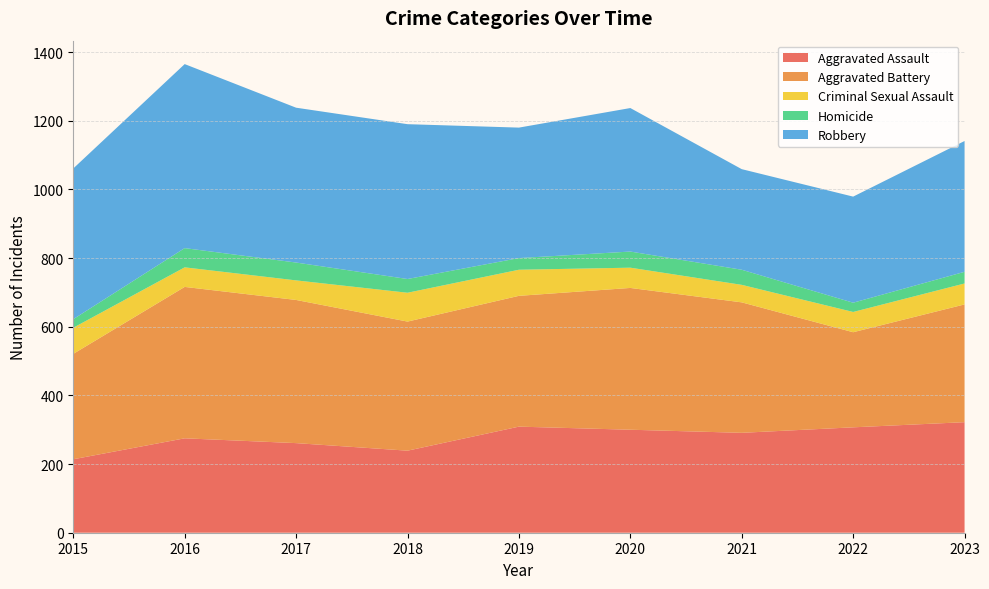

Reading left to right, what are all the values shown in this chart?

Aggravated Assault: 214	275	261	239	309	300	291	307	322
Aggravated Battery: 307	441	417	376	381	413	380	277	343
Criminal Sexual Assault: 76	57	57	84	76	59	51	59	61
Homicide: 25	56	52	40	34	47	44	27	34
Robbery: 439	536	451	451	380	418	293	309	381